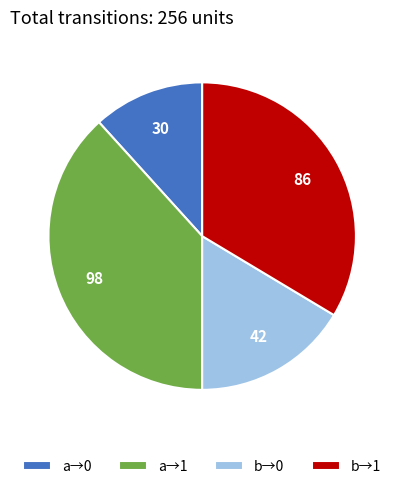

What is the smallest slice in the pie chart?

a→0